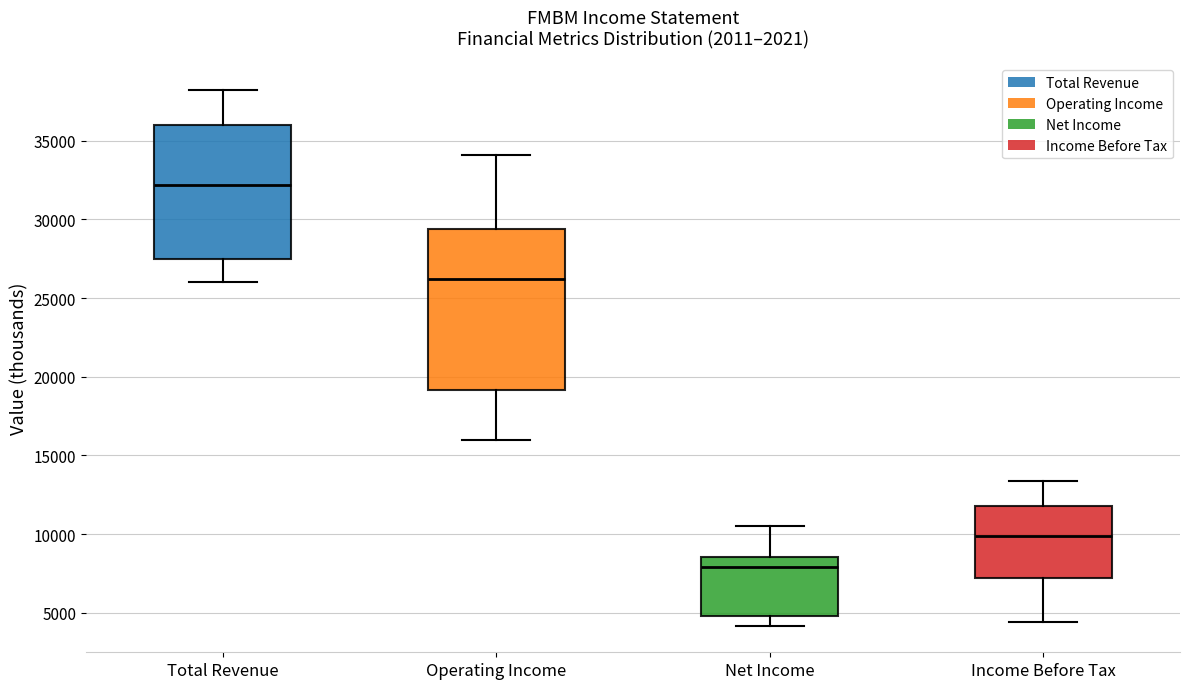

Reading left to right, transcribe this box plot: for each box, give where its median line is, the range the box spans, and where its two whiskers end, as read against the y-axis. The values are not printed on the chart, so give them approximately, as read against the axis.

Total Revenue: median 32000, box 27500 to 36000, whiskers 26000 to 38000
Operating Income: median 26000, box 19000 to 29500, whiskers 16000 to 34000
Net Income: median 8000, box 5000 to 8500, whiskers 4000 to 10500
Income Before Tax: median 10000, box 7000 to 12000, whiskers 4500 to 13500